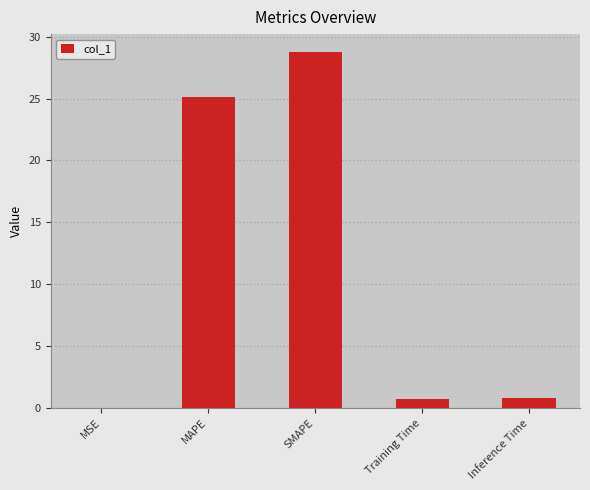

What is the sum of the values at MAPE and Training Time?

25.9